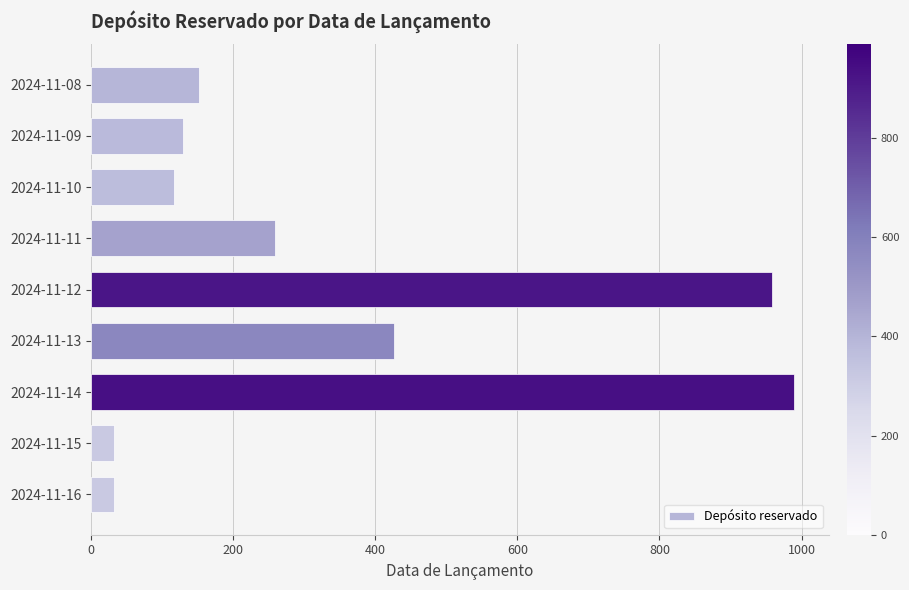

At which label is the value closest to 510?

2024-11-13